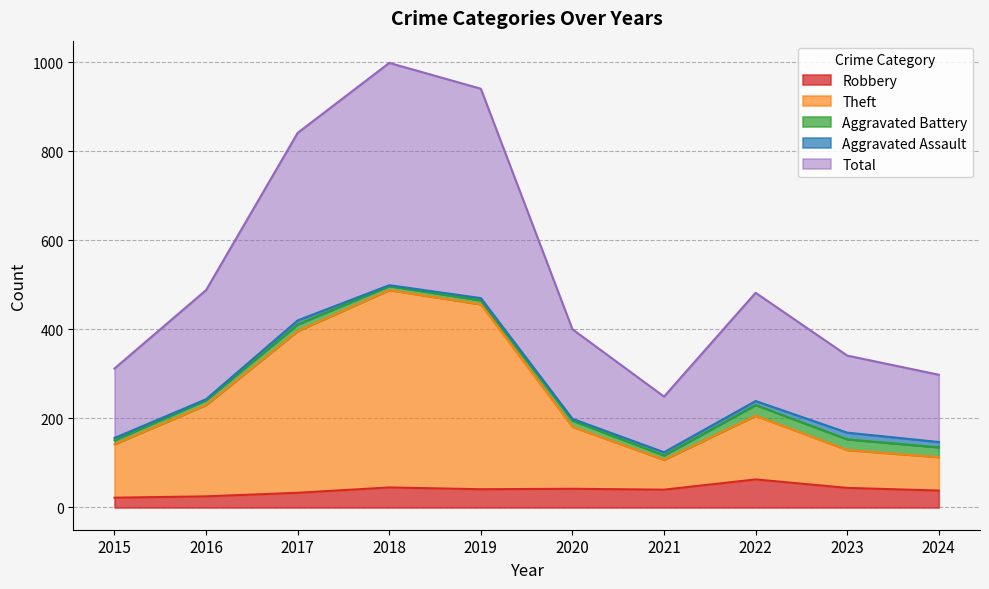

True or false: Robbery has a value of 63 at 2022.

True